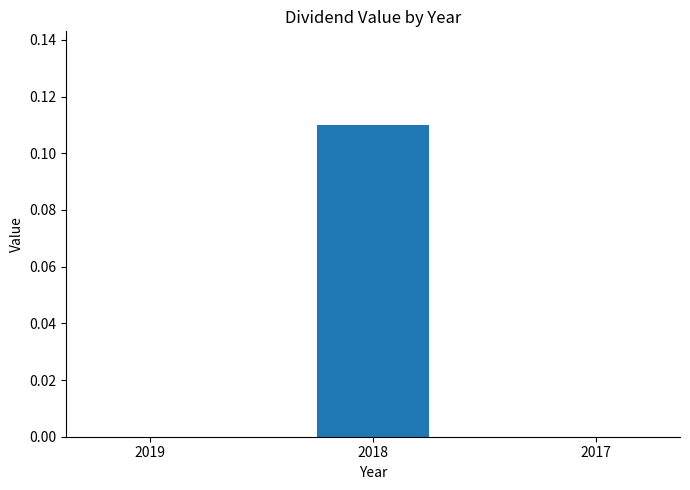

The chart shows a value of 0.0 at 2018. True or false?

False